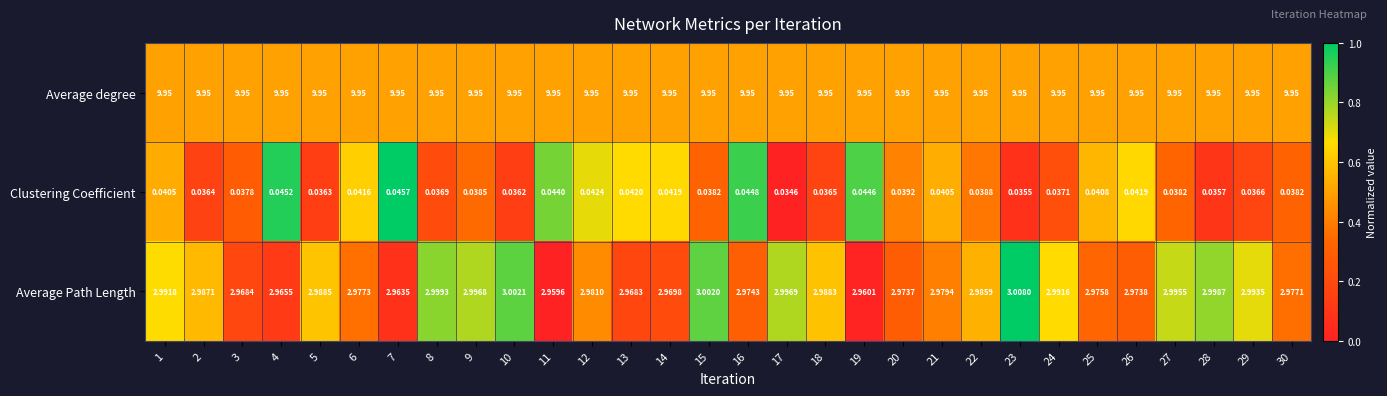

Which series has the largest total across all categories?

Average degree